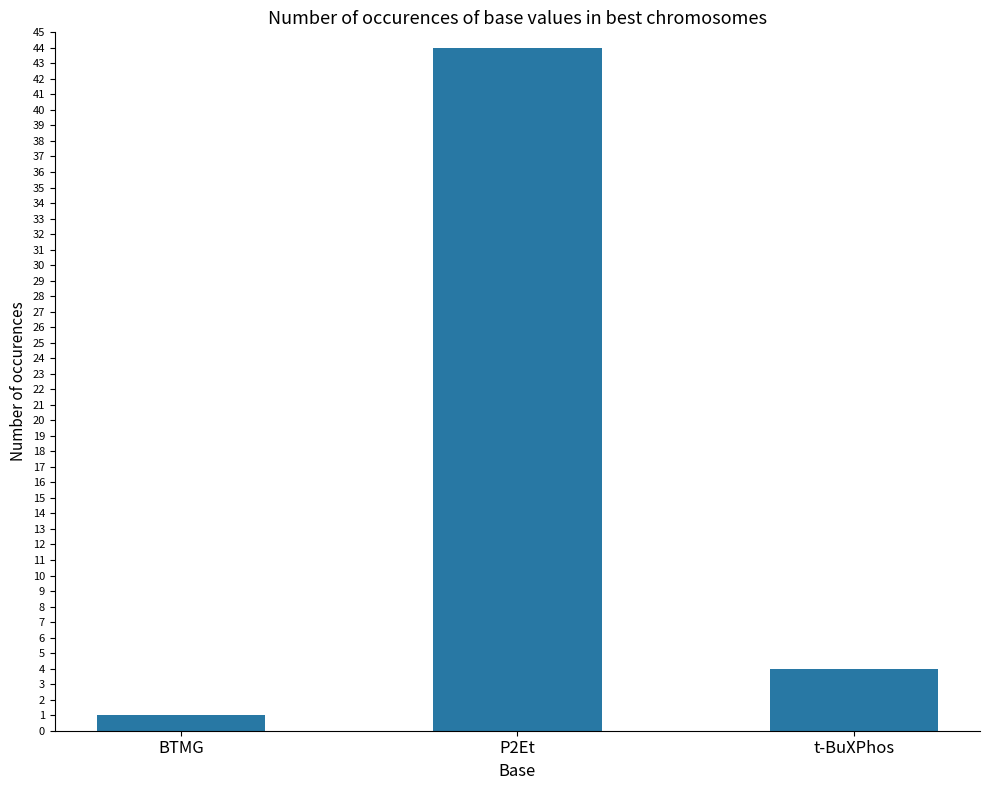

Reading left to right, extract all data points from this chart.

BTMG=1	P2Et=44	t-BuXPhos=4